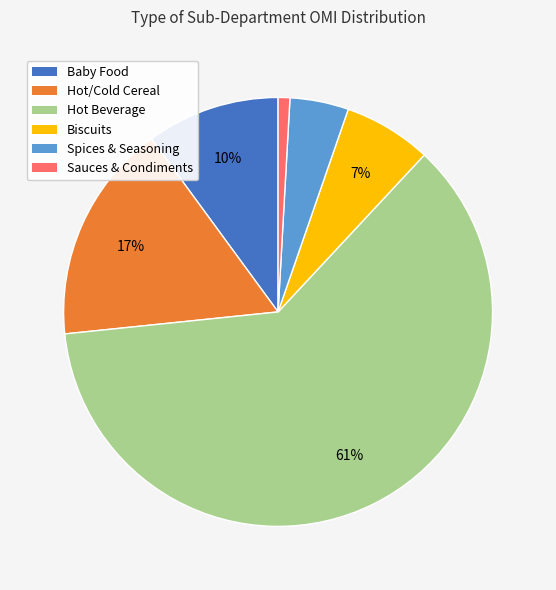

To the nearest percent, what is the combined percentage of Sauces & Condiments and Biscuits?

8%